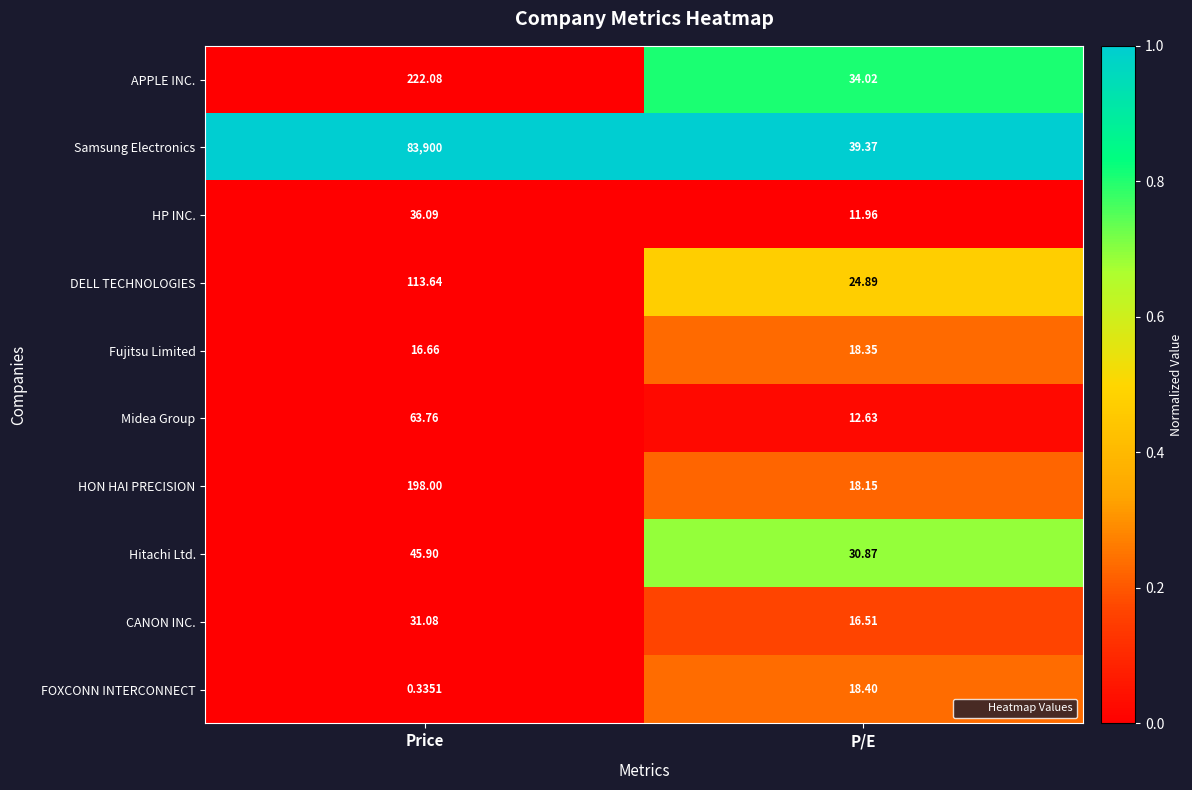

Between Price and P/E, which series saw the biggest shift?

Samsung Electronics